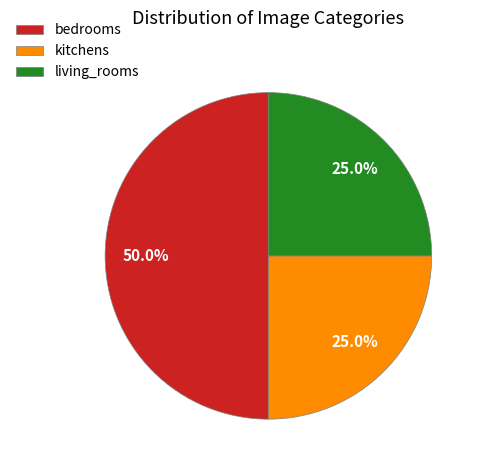

To the nearest percent, what is the difference between the bedrooms and kitchens slice percentages?

25%